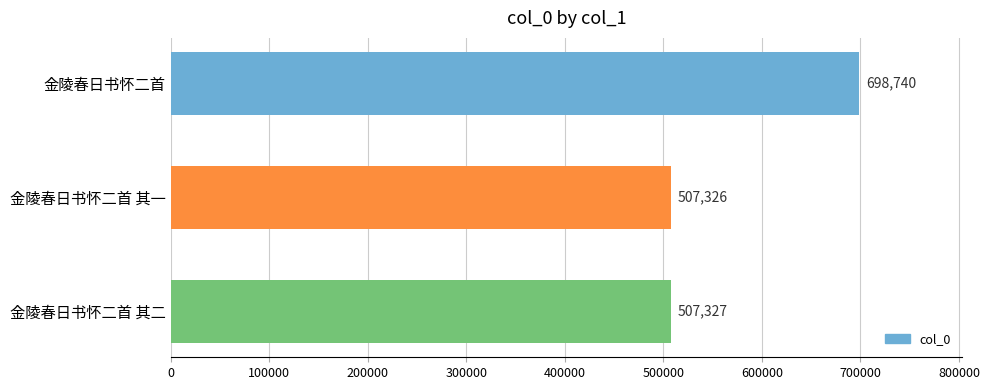

How many values are below 507327?

1